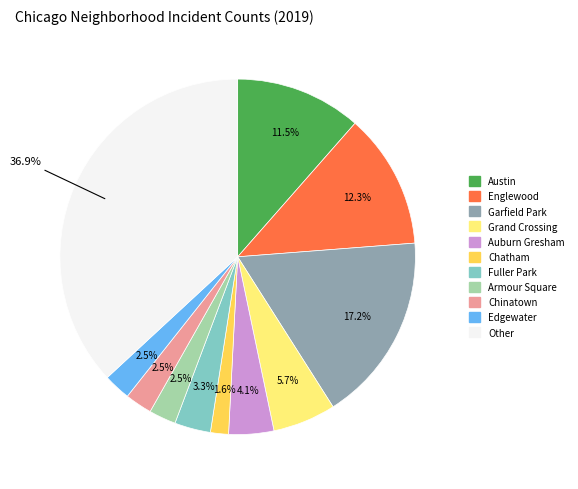

What percentage is the Grand Crossing slice, to the nearest percent?

6%